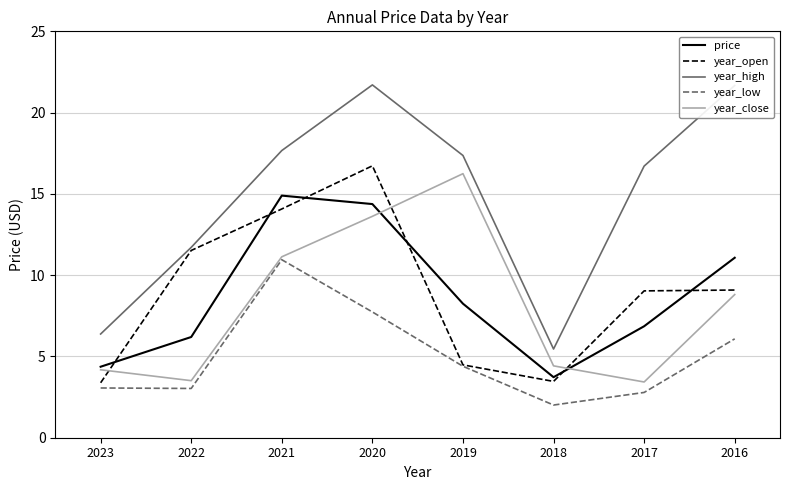

Does the chart have visible grid lines?

Yes